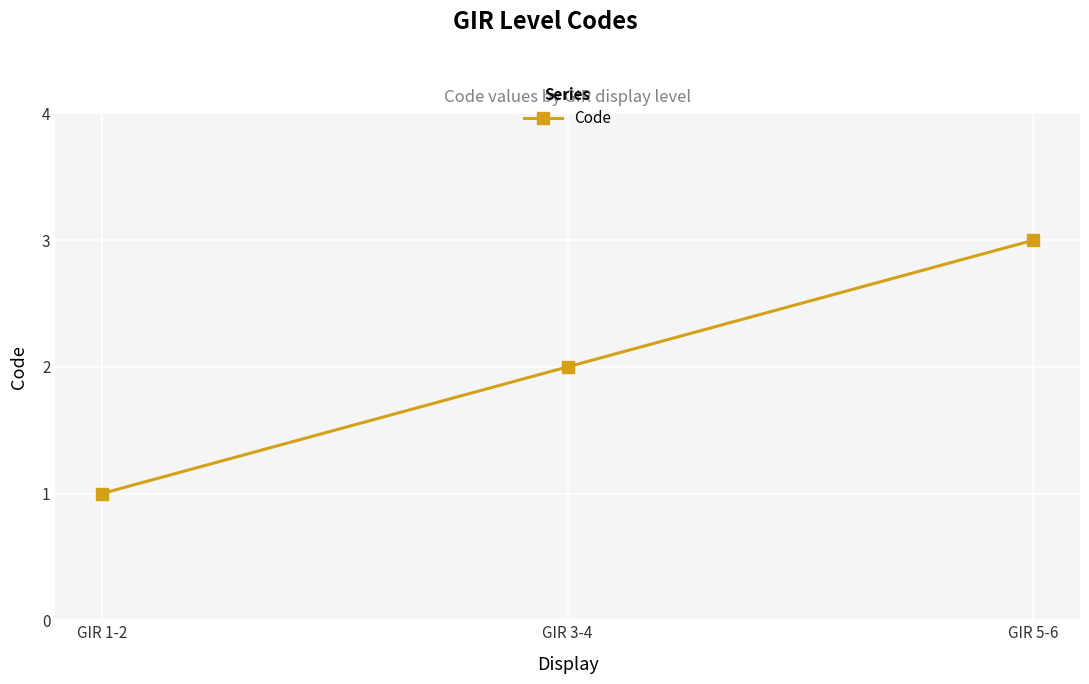

How many data points does each series have?

3